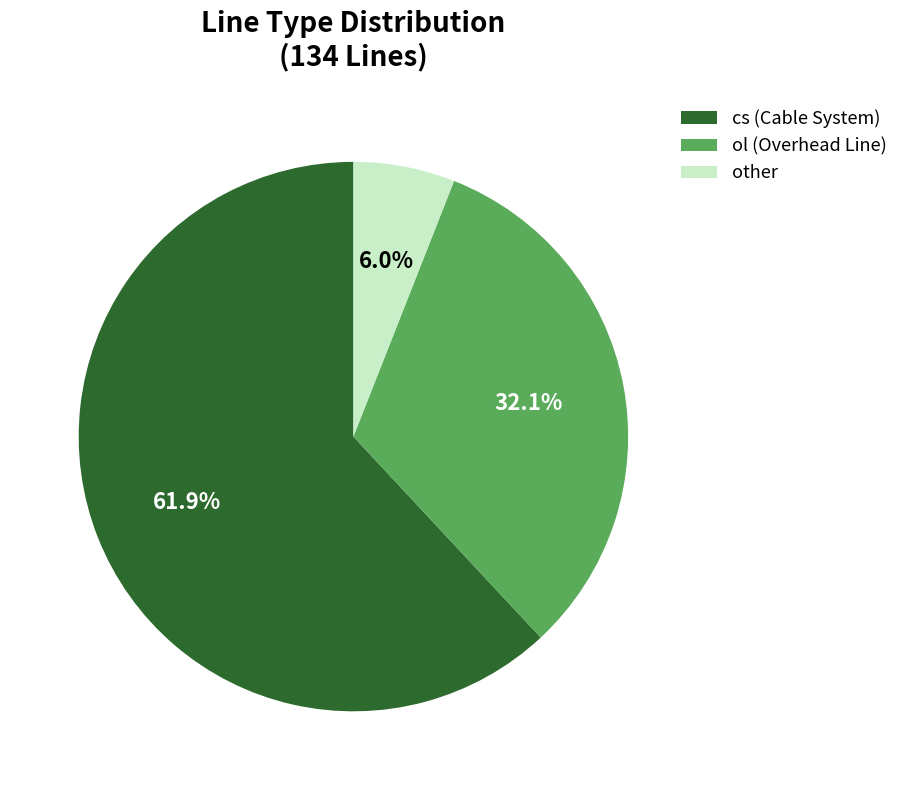

Is the sum of ol and cs greater than half?

Yes